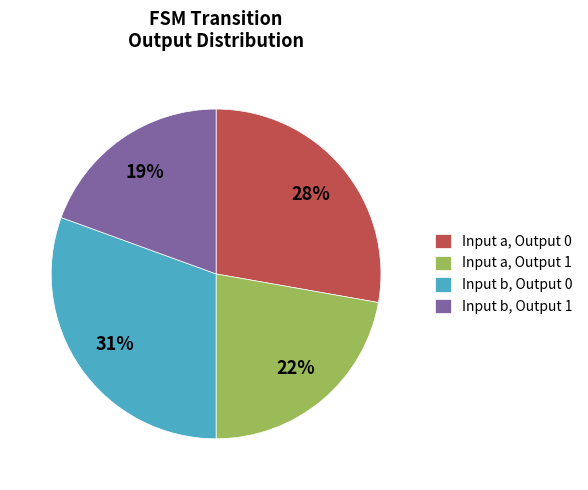

To the nearest percent, what is the average slice percentage?

25%